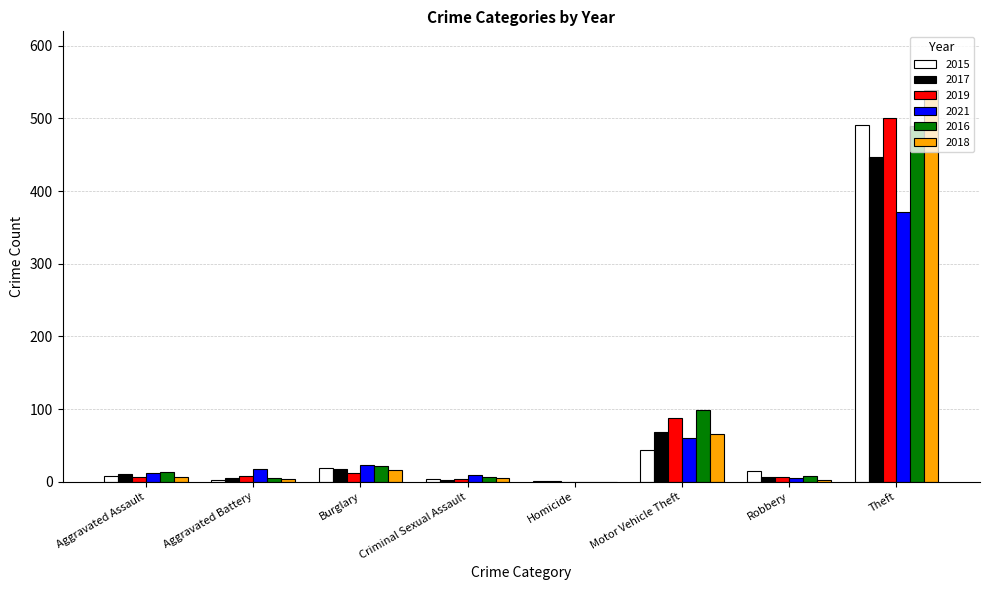

At which label is 2015 closest to 246?

Motor Vehicle Theft